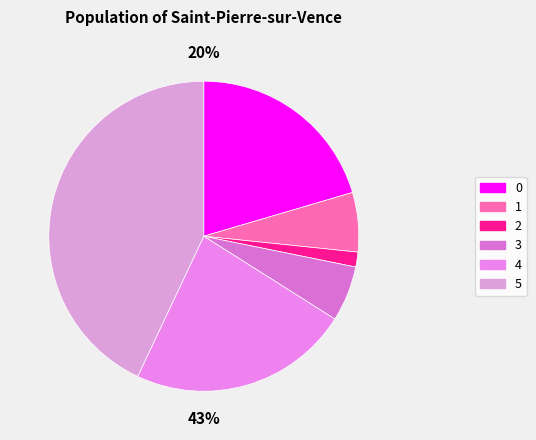

Is the sum of 0 and 2 greater than half?

No